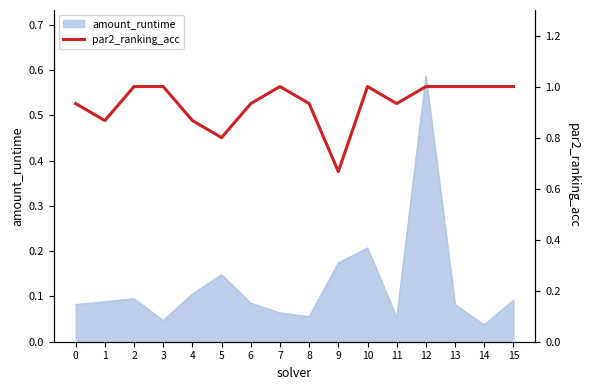

At which category does the data reach its first local valley?

1